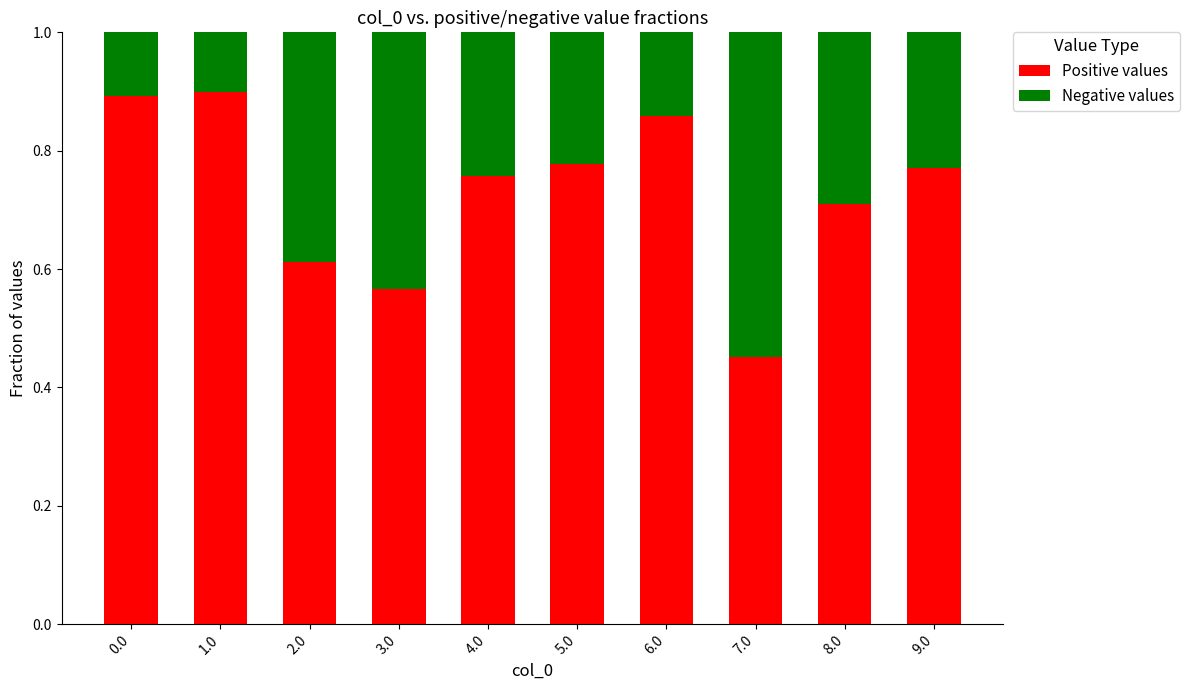

What is the sum of all Positive values values?

7.3